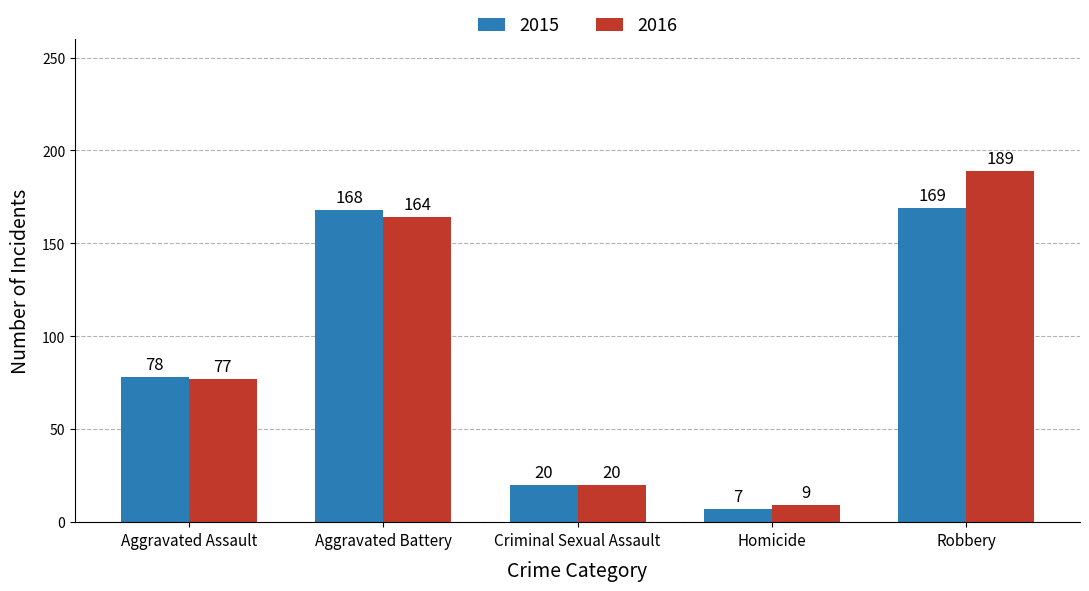

Count the number of categories in the chart.

5